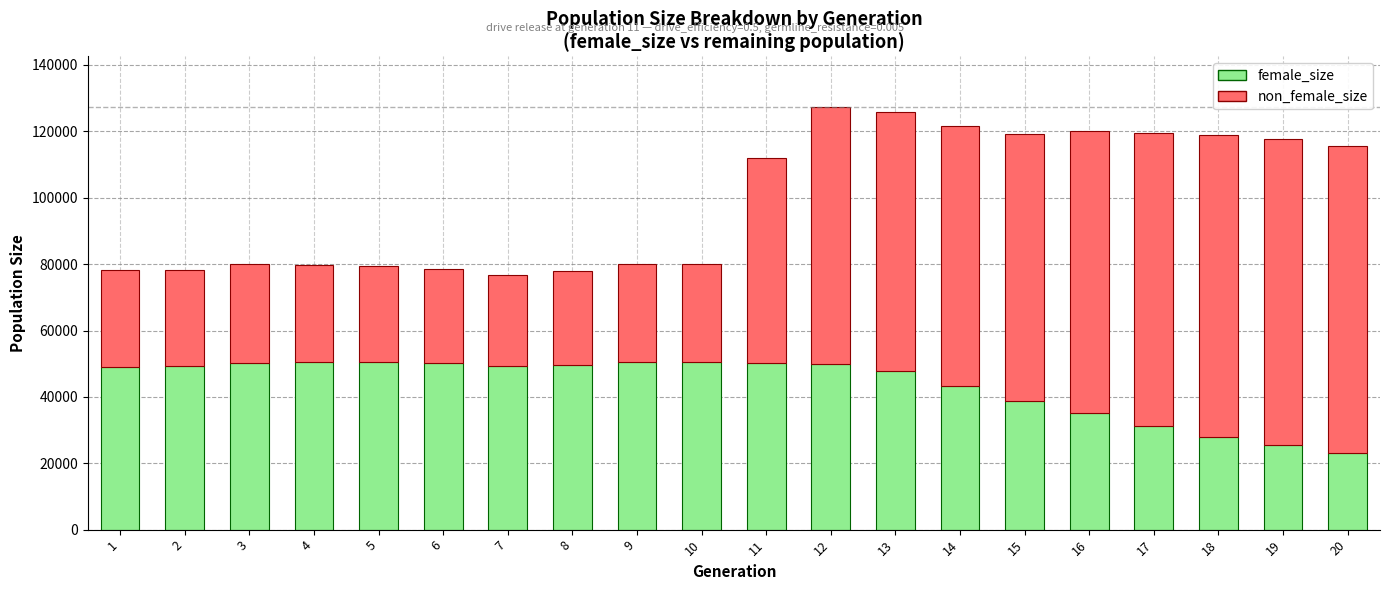

What is the total value across all series at 18?

118794